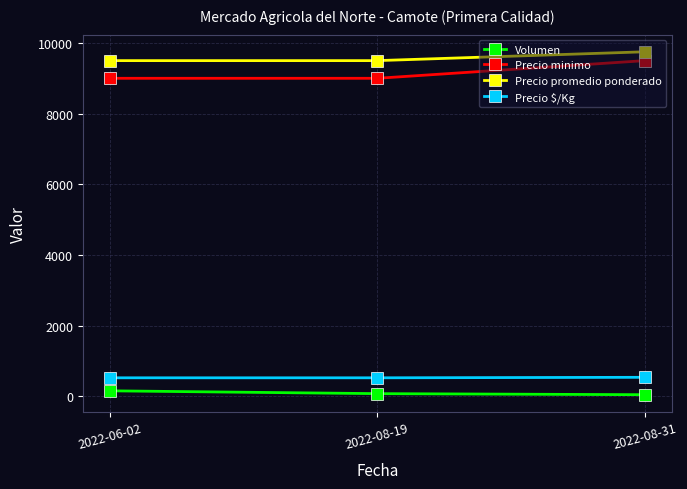

What position from the left is 2022-08-31?

3